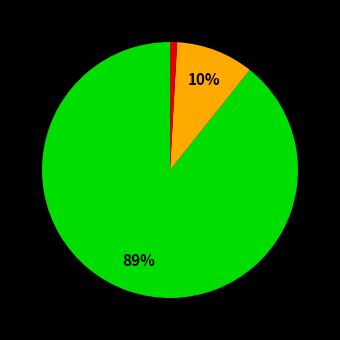

To the nearest percent, what is the average slice percentage?

33%